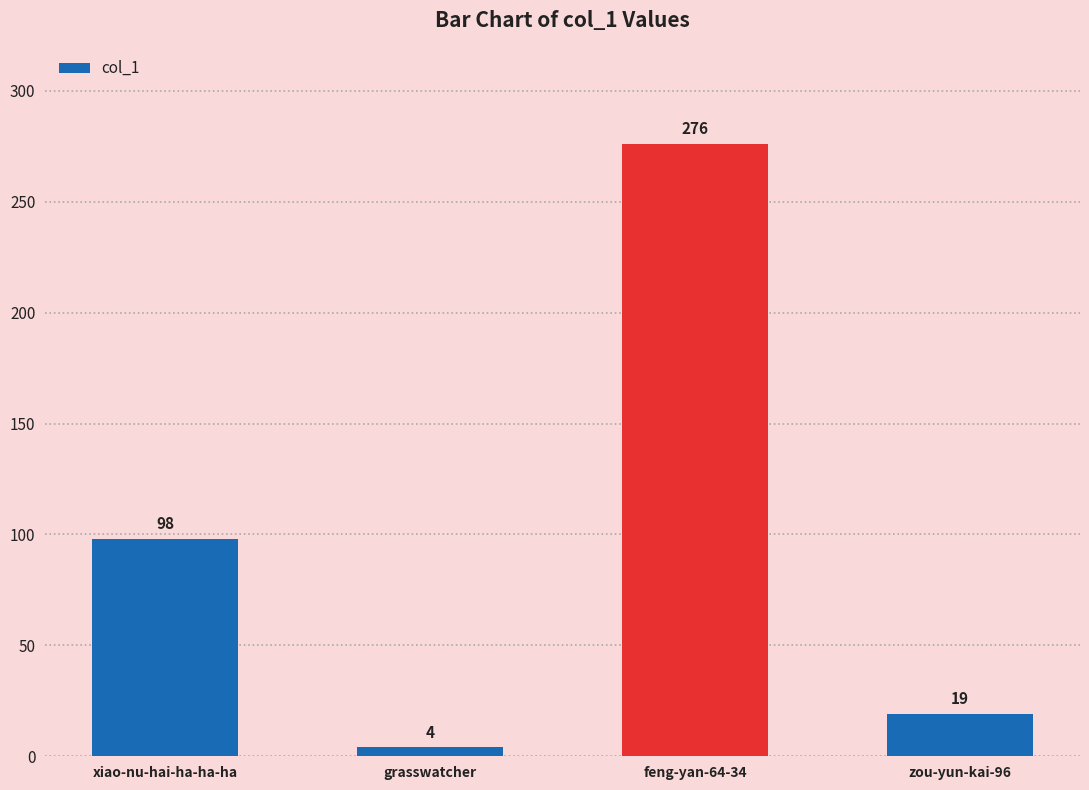

Reading left to right, list all the values displayed in this chart.

98	4	276	19